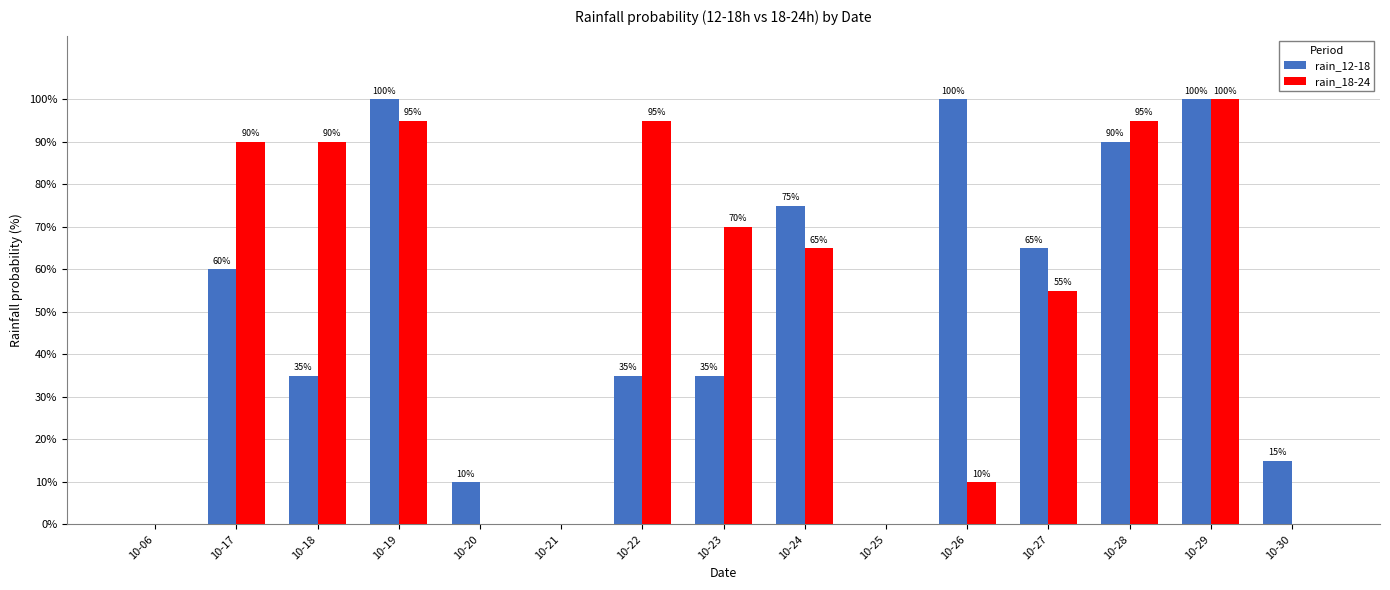

Which series has the largest total across all categories?

rain_18-24